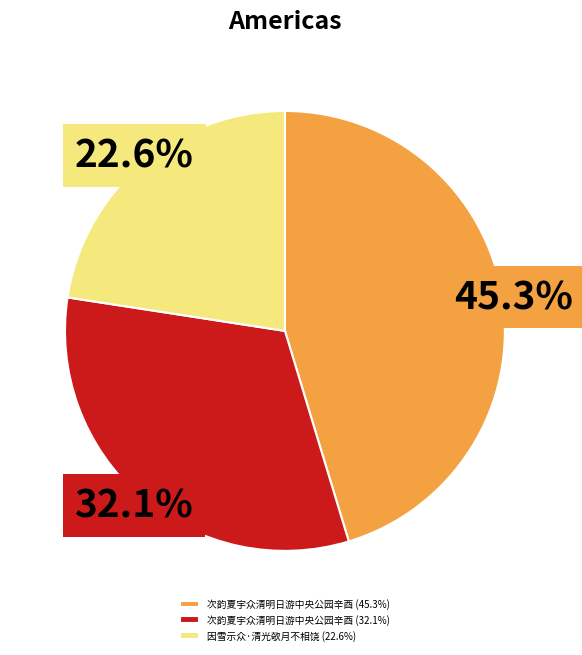

Which slice is the largest?

次韵夏宇众清明日游中央公园辛酉 (45.3%)